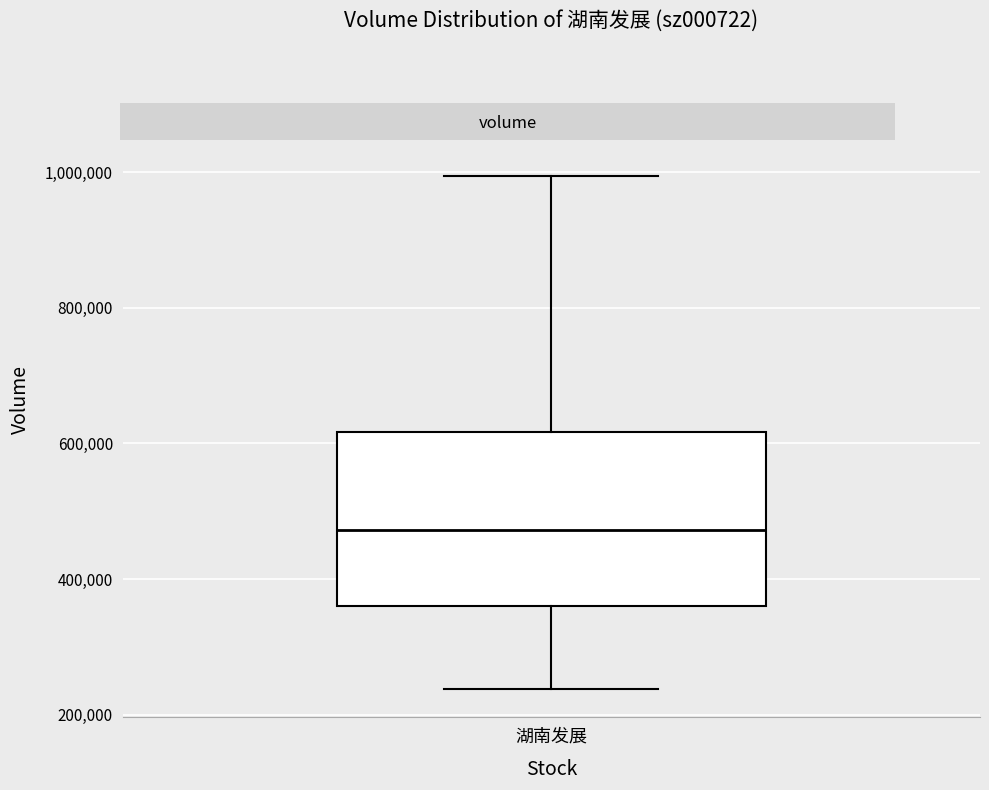

Transcribe this box plot: give where the median line is, the range the box spans, and where the two whiskers end, as read against the y-axis. The values are not printed on the chart, so give them approximately, as read against the axis.

median 480000, box 360000 to 620000, whiskers 240000 to 1000000